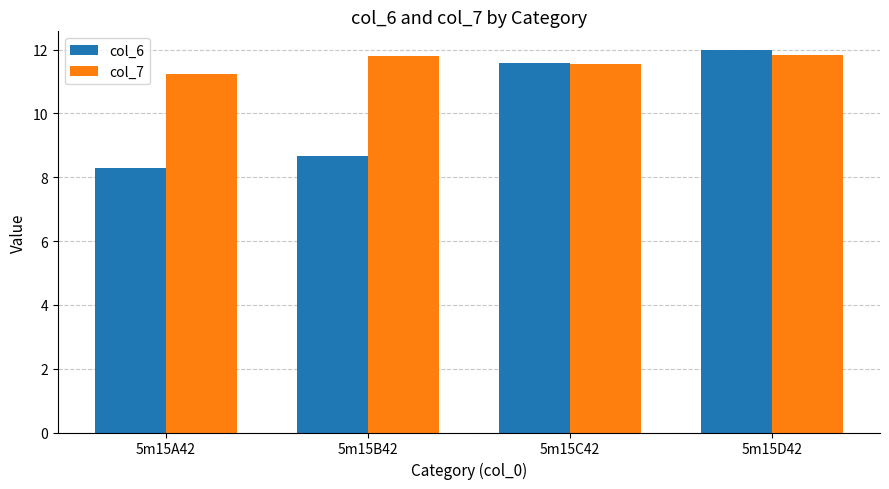

What is the sum of all col_7 values?

46.4